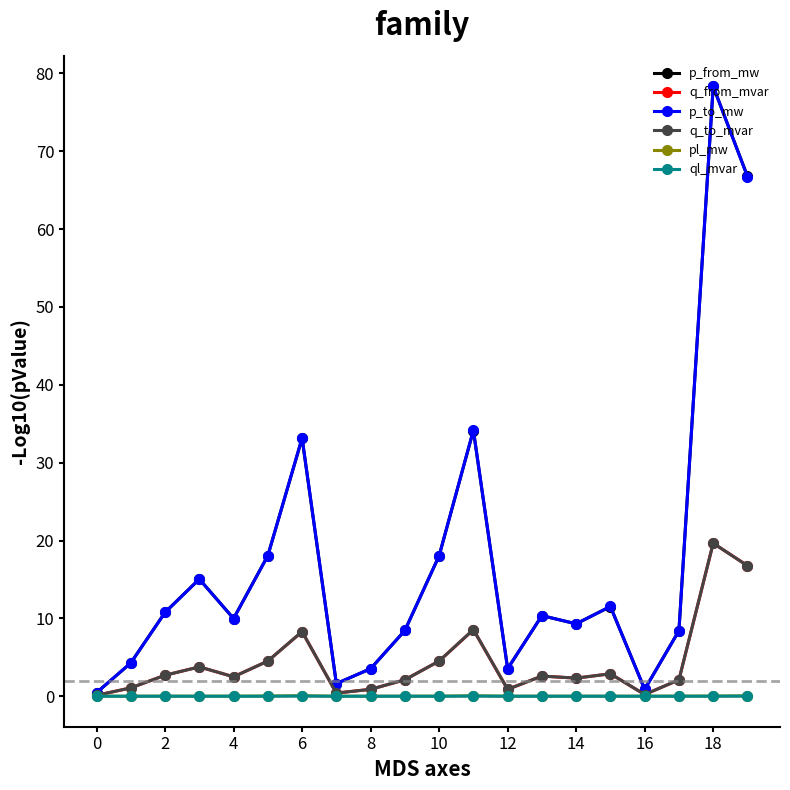

What is the value of the p_from_mw point at the 6th from the left?

18.1